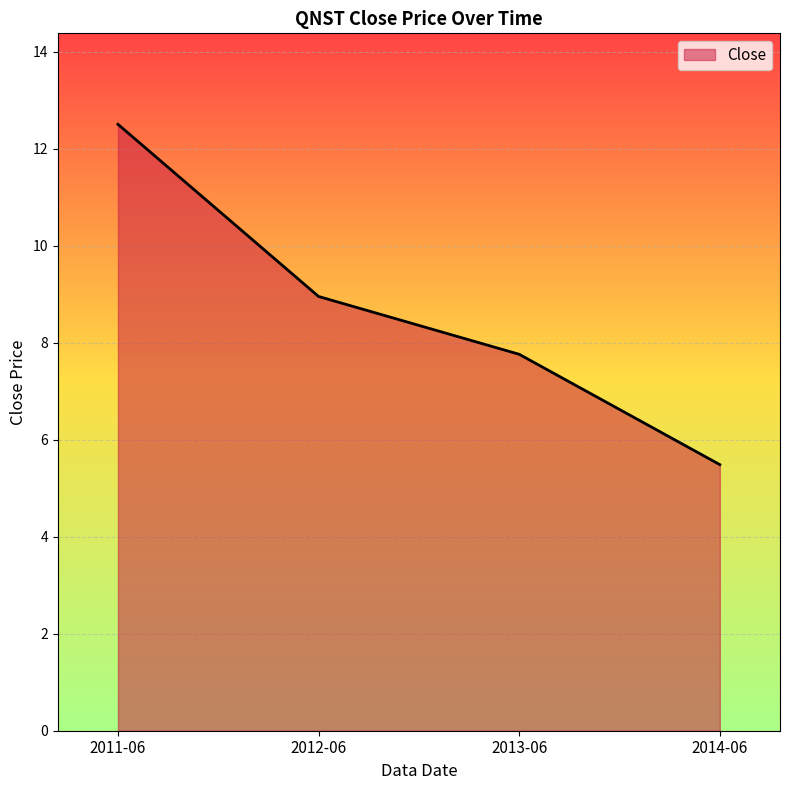

True or false: the data has more than 0 interior local peaks.

False